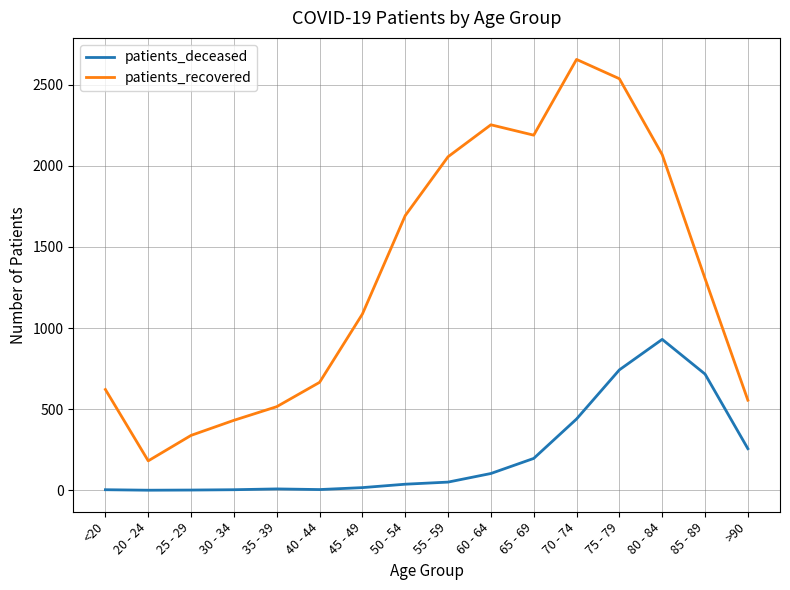

The patients_deceased series shows 4 at 40 - 44. True or false?

True